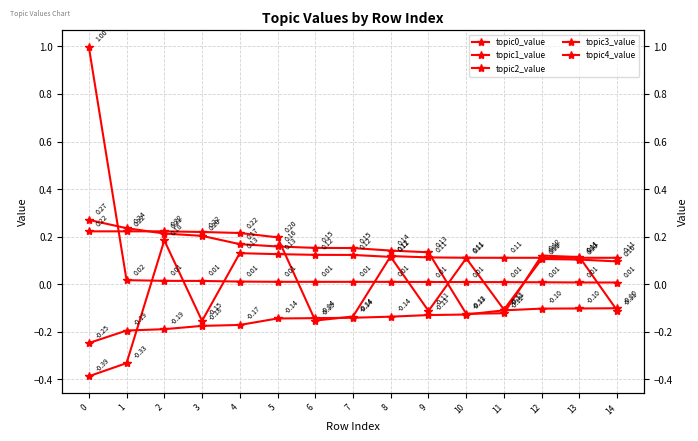

What is the value of the topic4_value point at the 11th from the left?

0.1